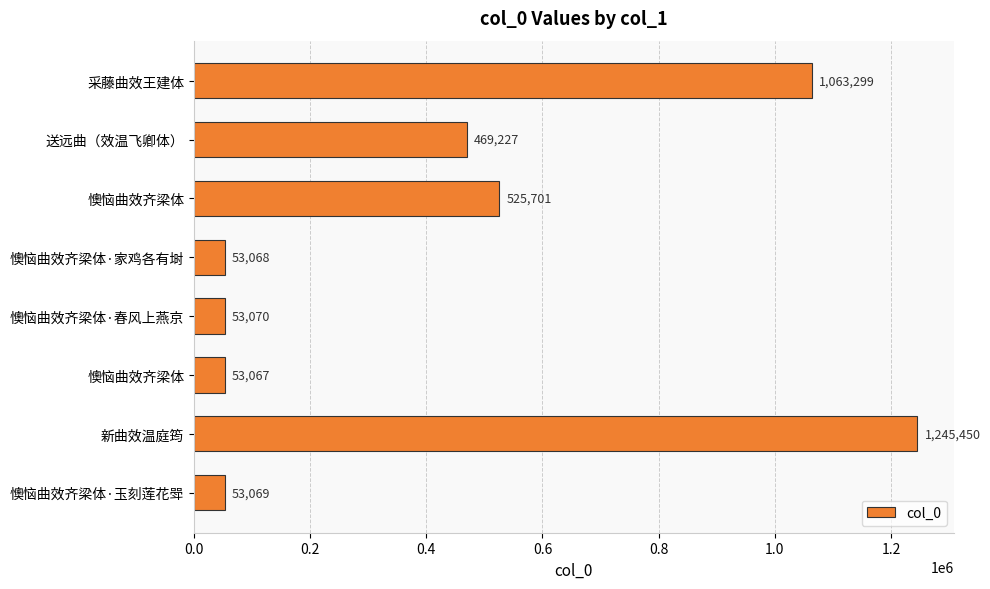

How many distinct data groups are displayed?

1